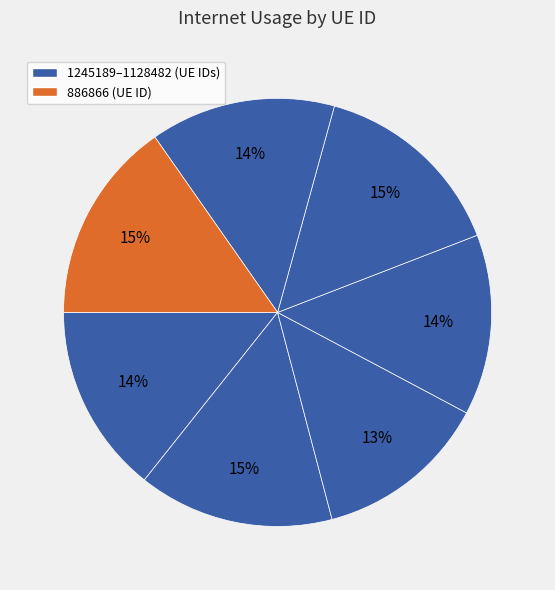

How many slices are in this pie chart?

7